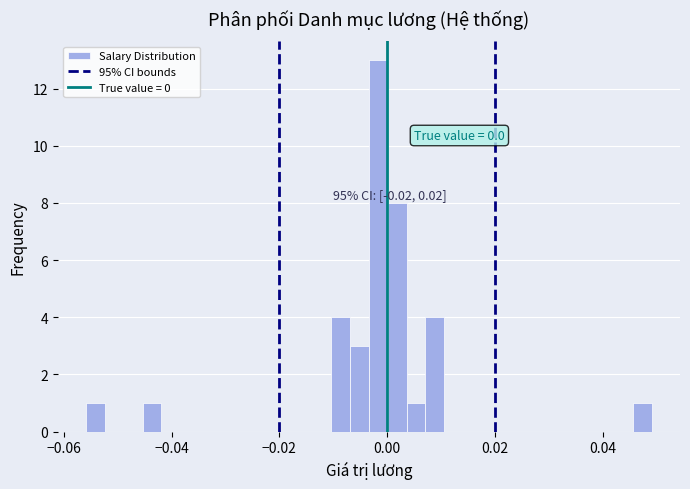

Around what value on the x-axis is the tallest bar? Give the approximate position of its centre, as read against the axis.

-0.002